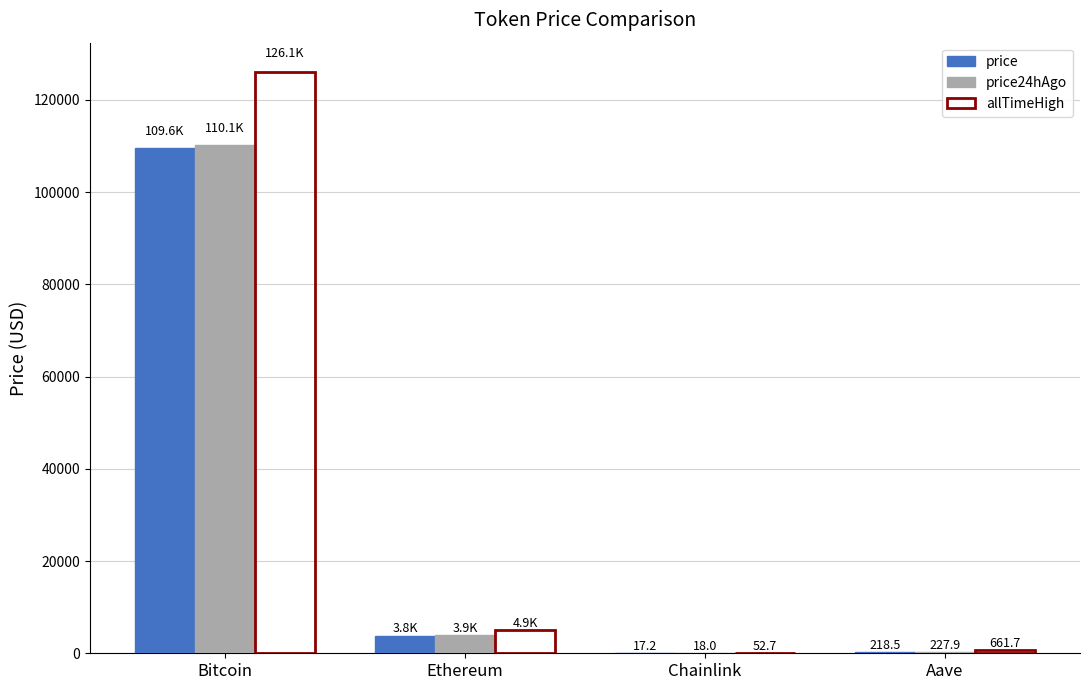

How many data points in price24hAgo are above 3905?

2